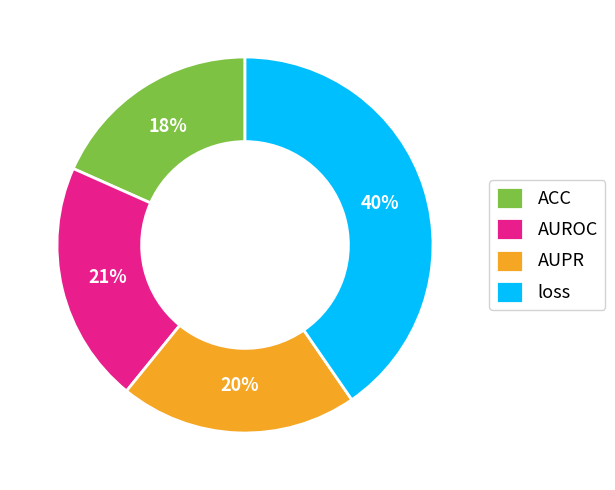

Do AUPR and ACC together represent more than half of the pie?

No